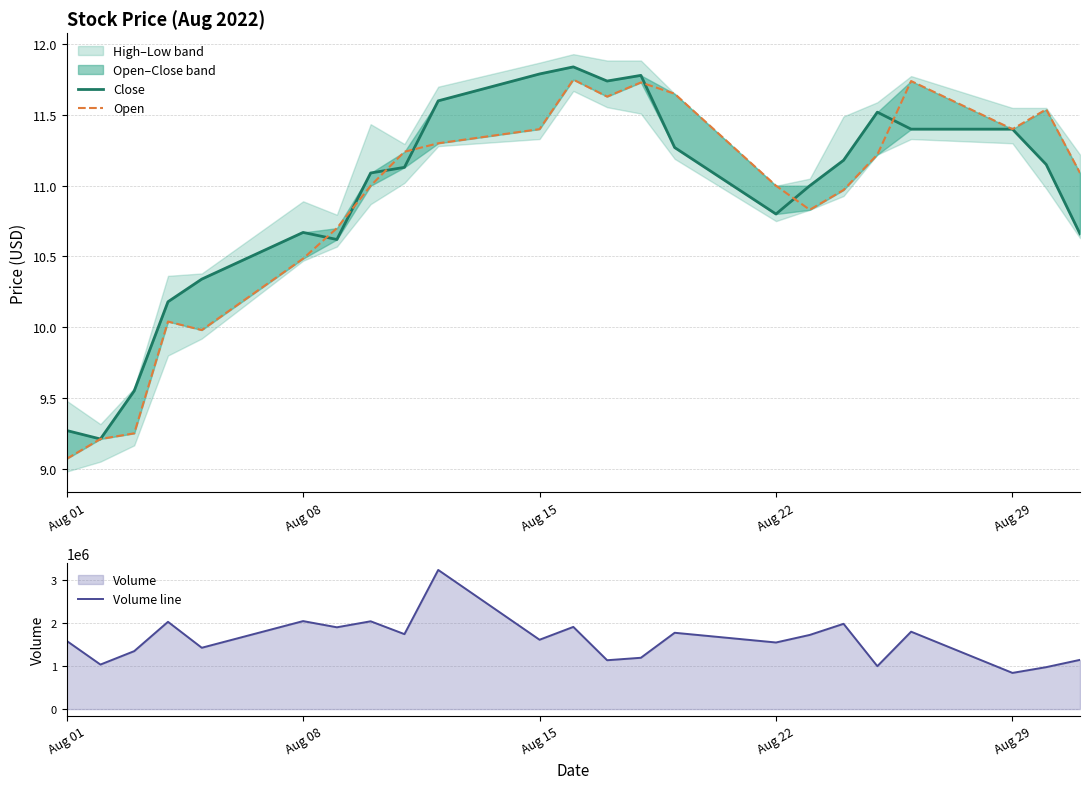

What is the maximum value for Volume line?

3229766